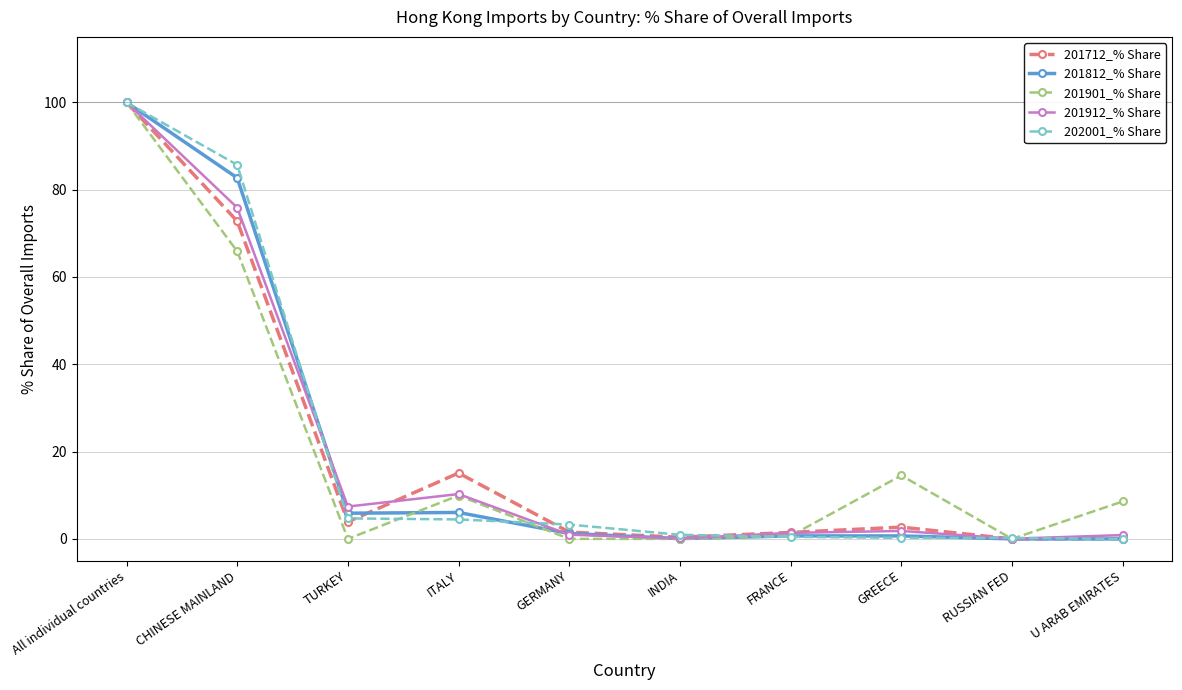

What is the total value across all series at INDIA?

1.5